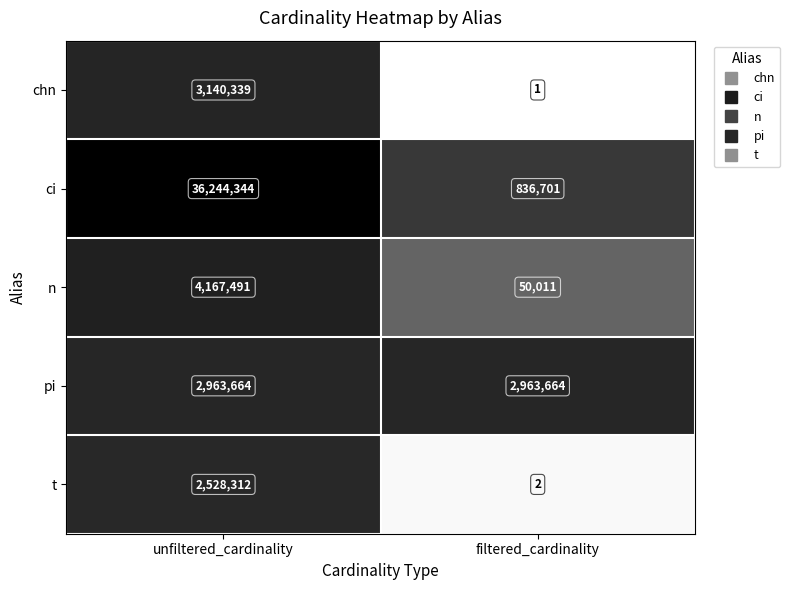

What is the average value of the pi series?

2963664